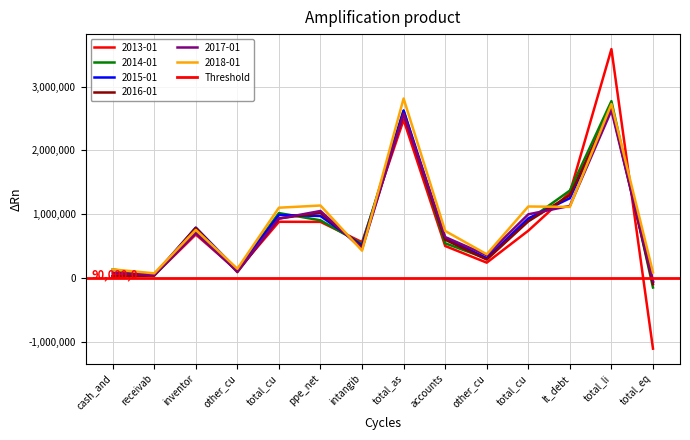

True or false: 2016-01 and 2014-01 cross at least once.

True